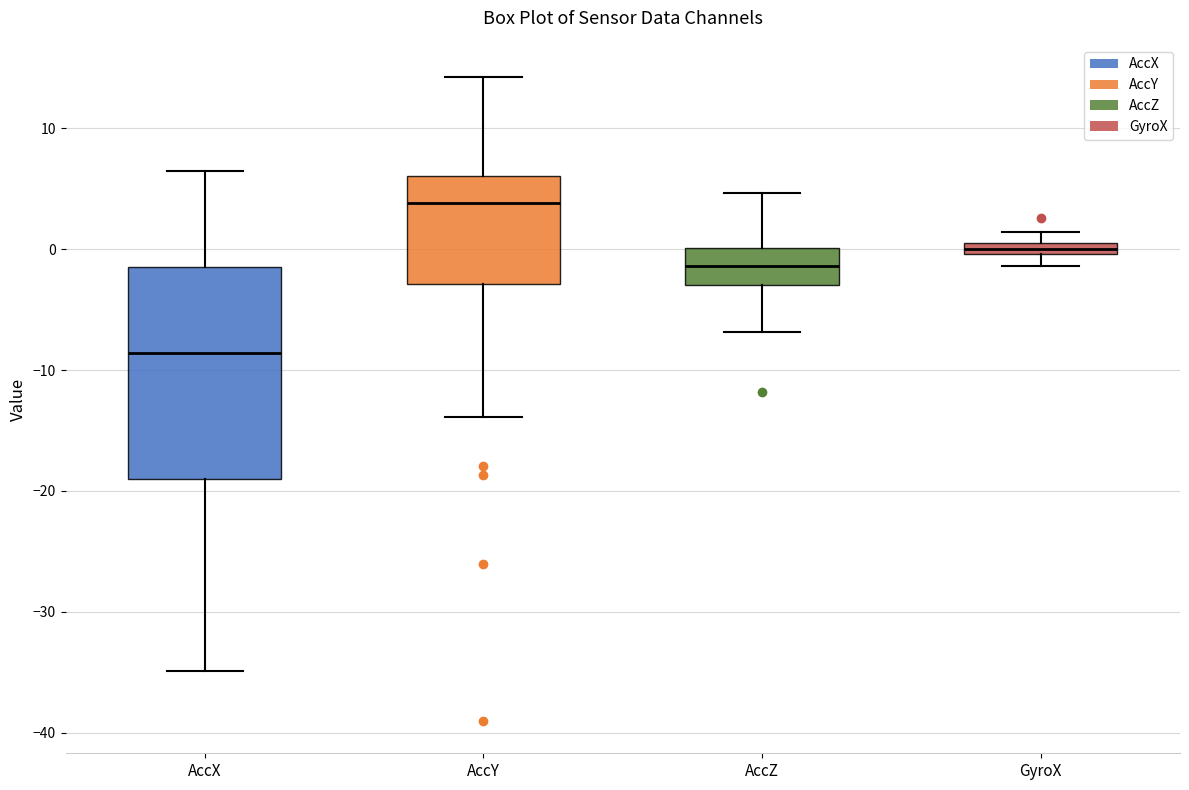

Which box is the tallest, from its lower edge to its upper edge?

AccX